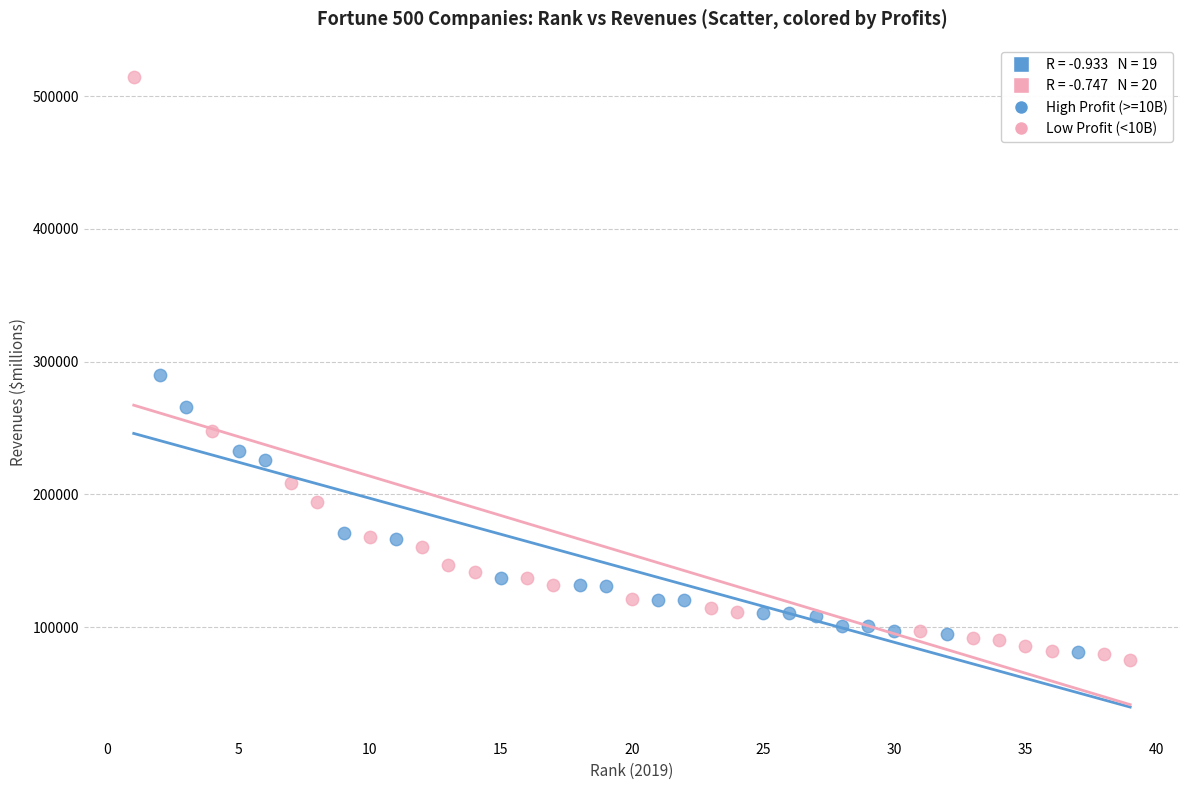

Which series has the widest spread of Y values?

Low Profit (<10B)